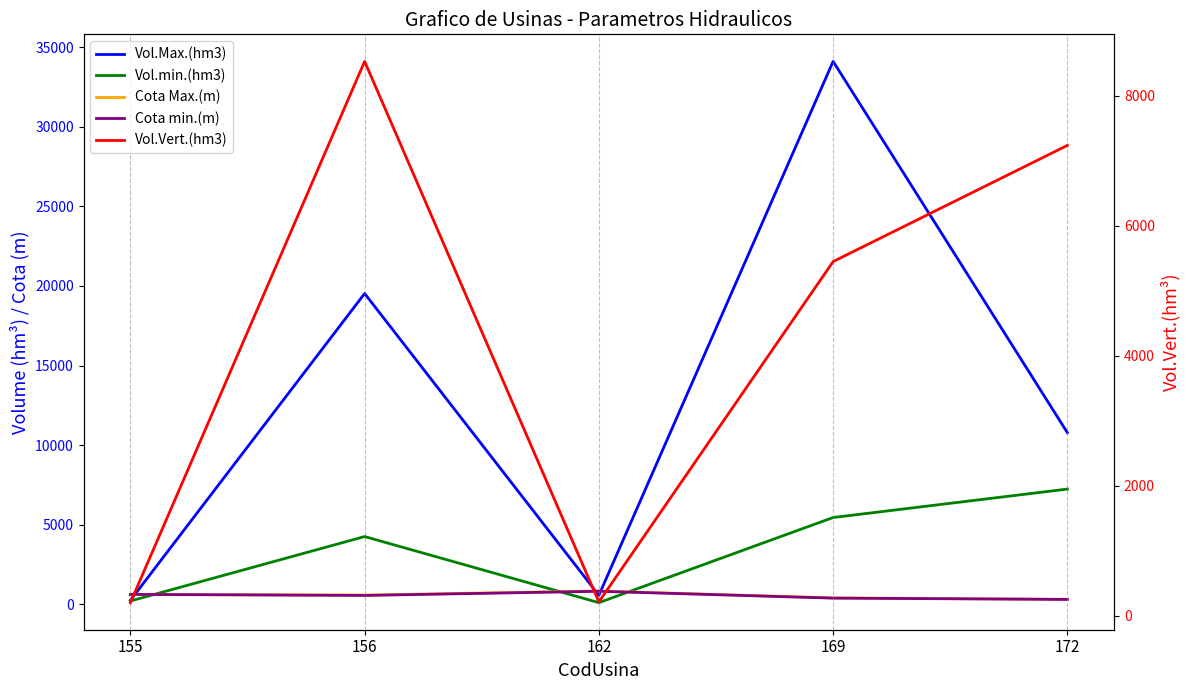

Reading left to right, what are all the values shown in this chart?

Vol.Max.(hm3): 241.6	19528.0	557.0	34116.0	10782.0
Vol.min.(hm3): 200.7	4250.0	95.2	5447.0	7234.0
Cota Max.(m): 616.0	572.5	829.0	392.5	304.0
Cota min.(m): 614.0	549.2	811.0	380.5	299.0
Vol.Vert.(hm3): 200.7	8526.3	212.1	5447.0	7234.0